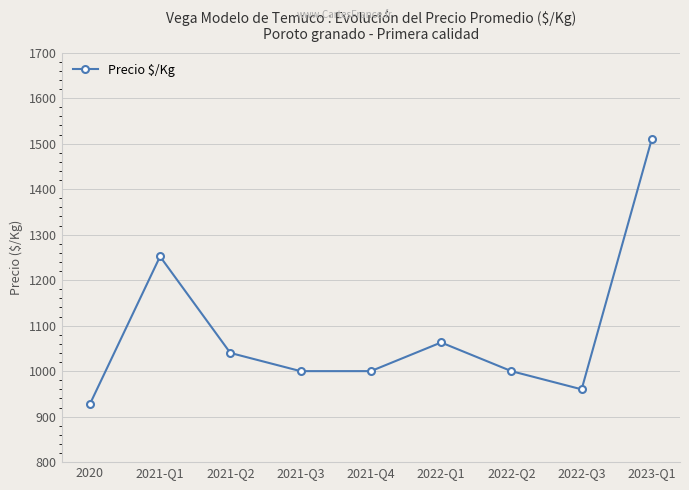

At which category does the chart reach its peak across all series?

2023-Q1